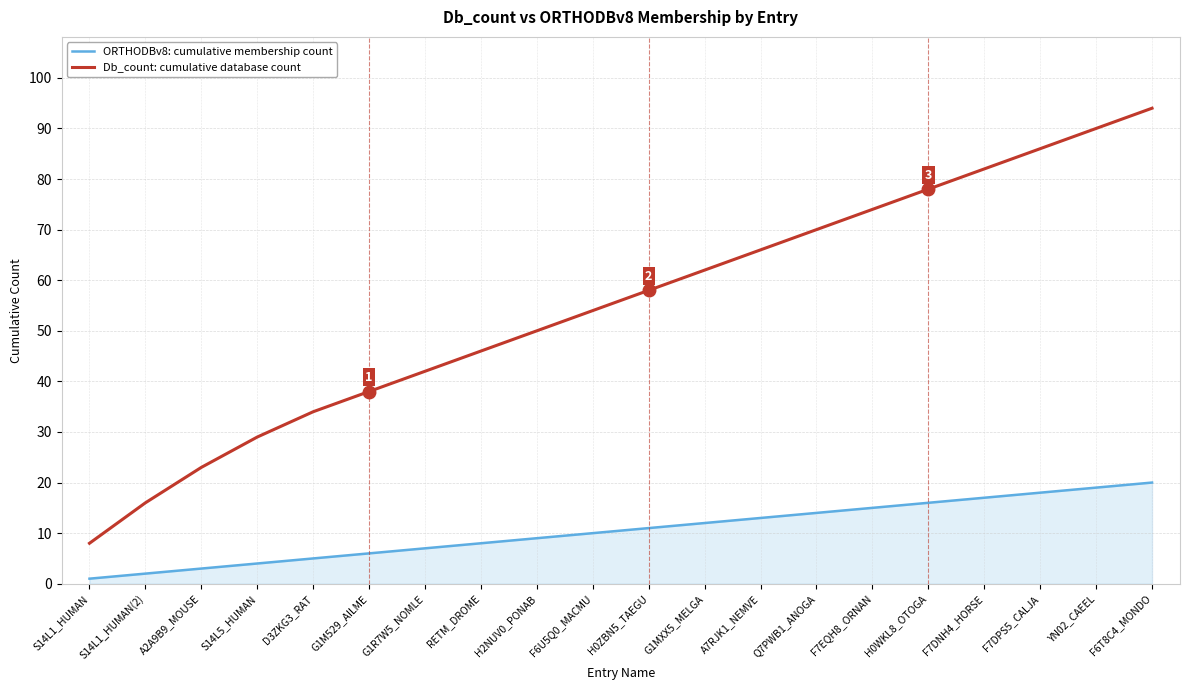

What is the sum of the Db_count: cumulative database count values at S14L1_HUMAN and G1MXX5_MELGA?

70